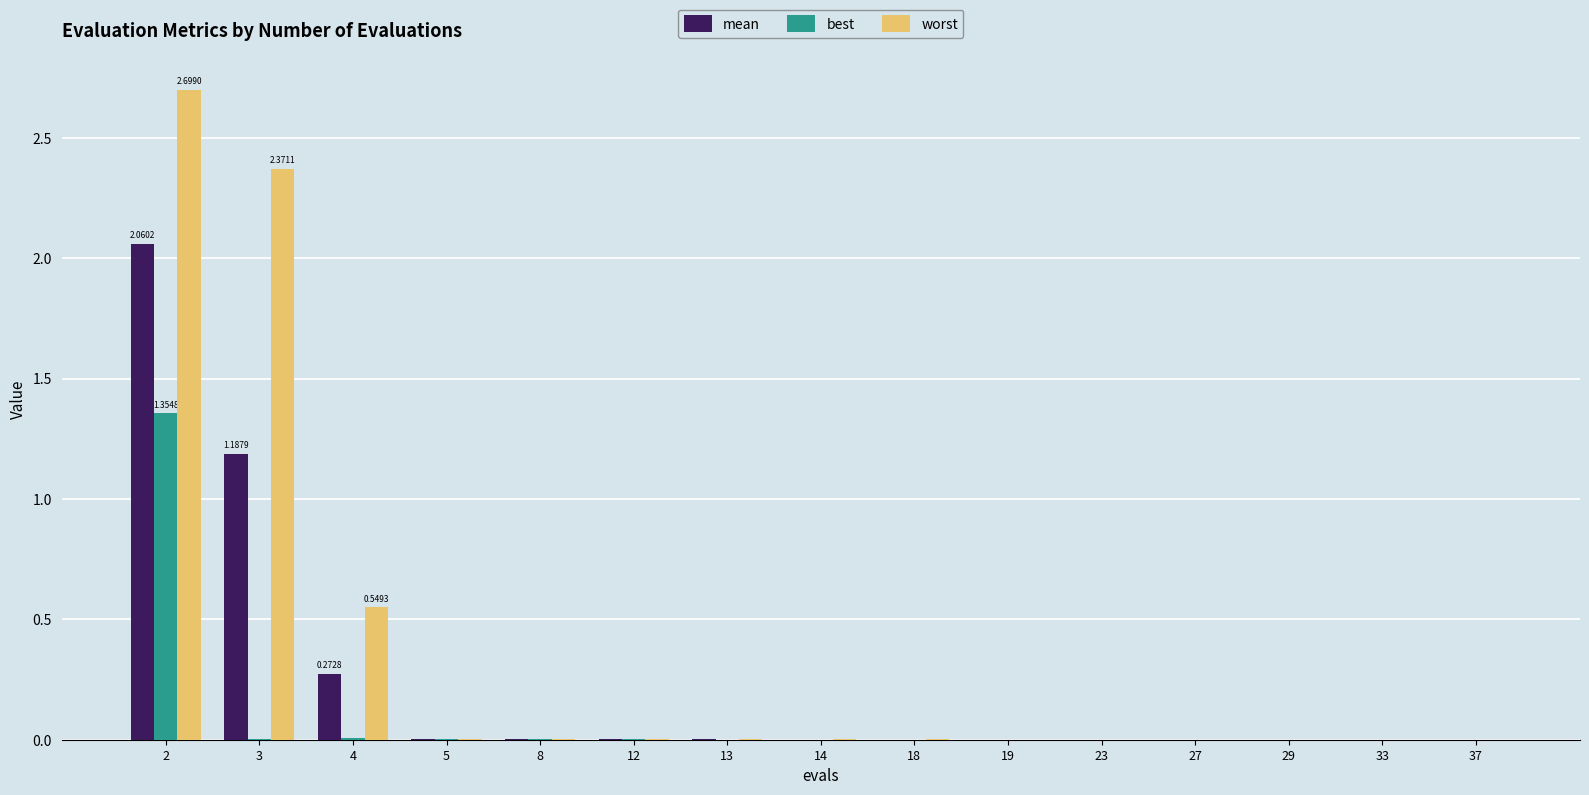

Which series has the largest total across all categories?

worst